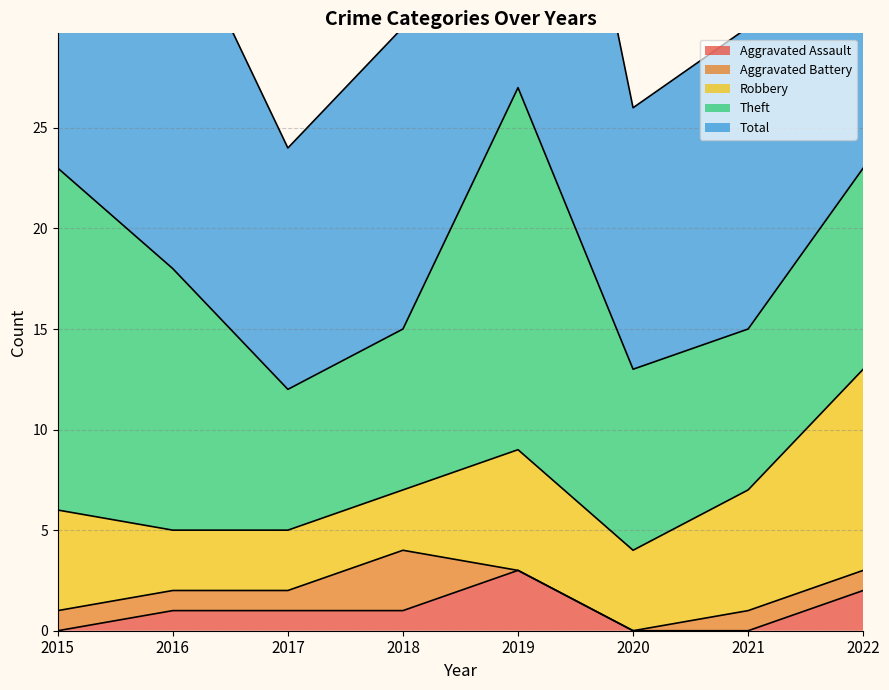

Is the value of Theft at 2015 greater than the value of Aggravated Battery at 2020?

Yes